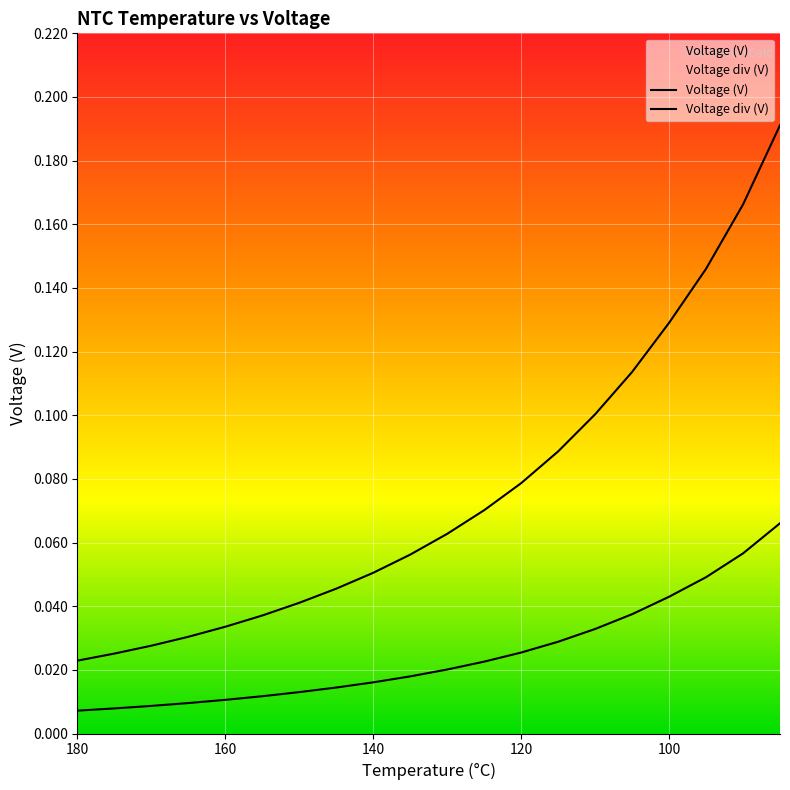

True or false: Voltage div (V) and Voltage (V) cross at least once.

False